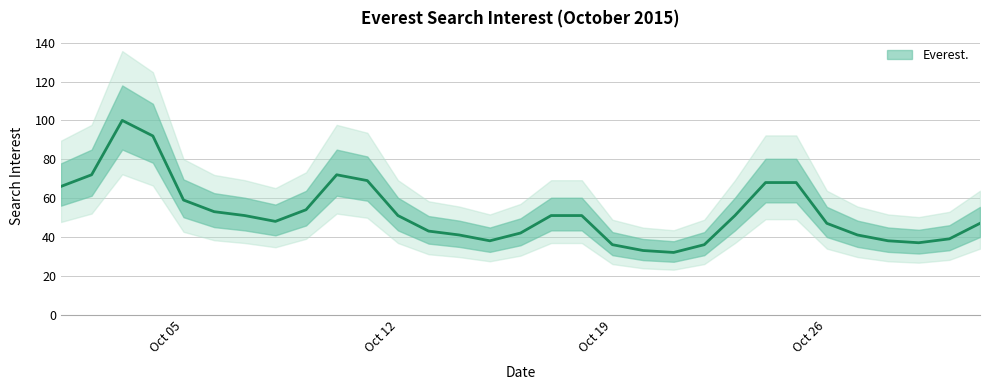

How many interior local valleys (lower than both neighbors) does the data have?

4